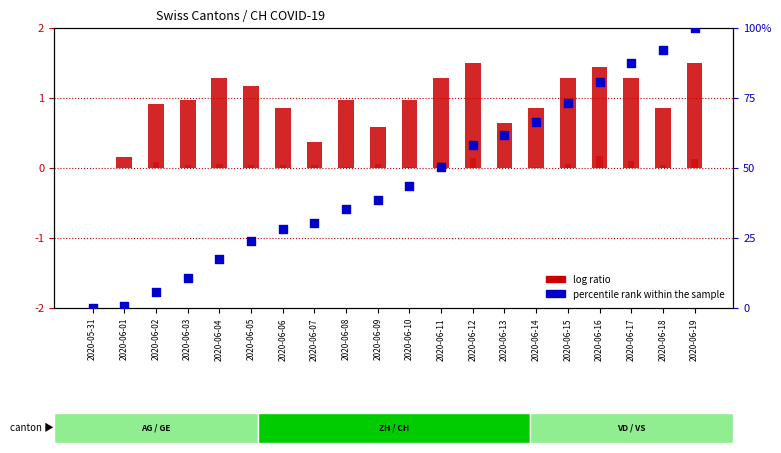

At how many categories does at least one series exceed 52?

8